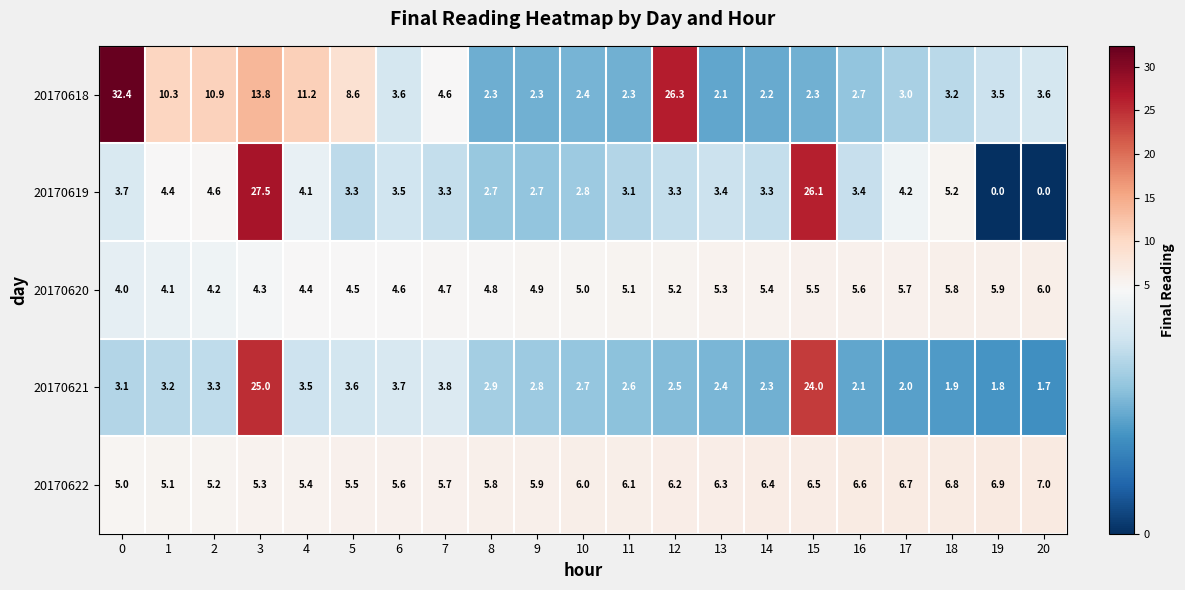

Rank the series by their maximum value, from lowest to highest.

20170620, 20170622, 20170621, 20170619, 20170618